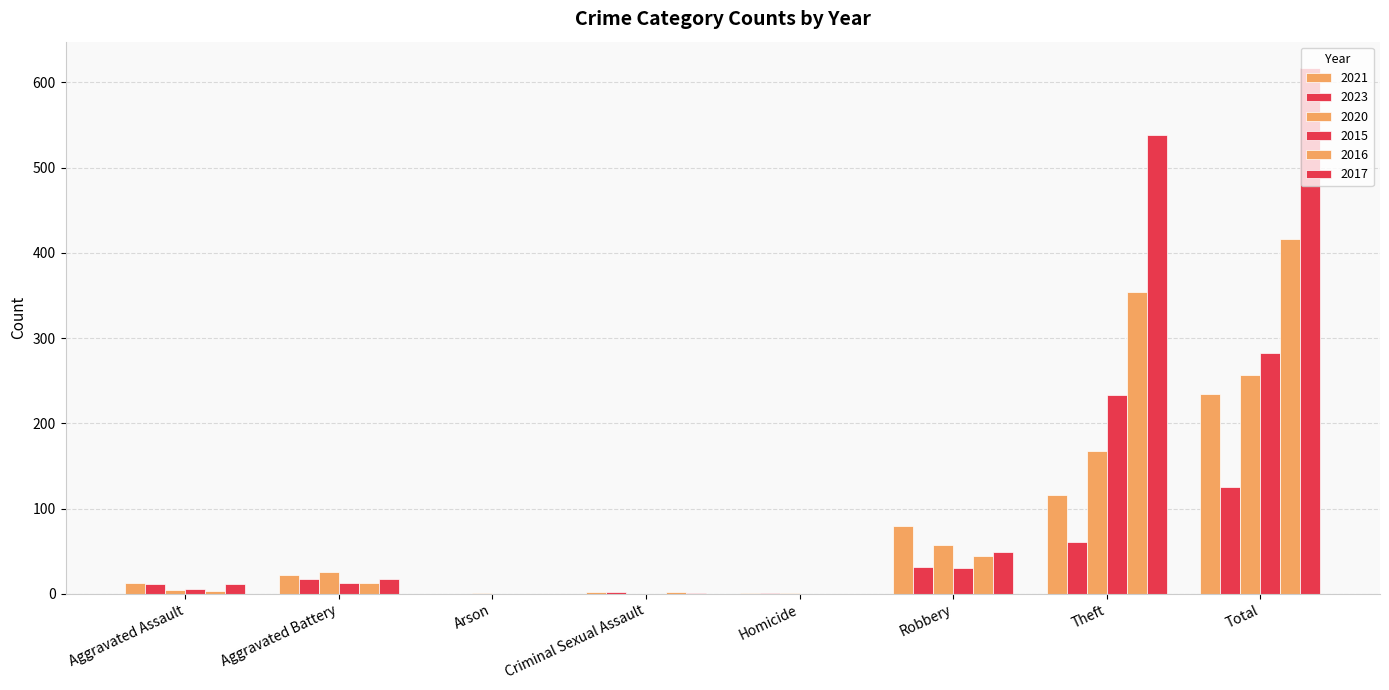

Does the chart contain stacked bars?

No